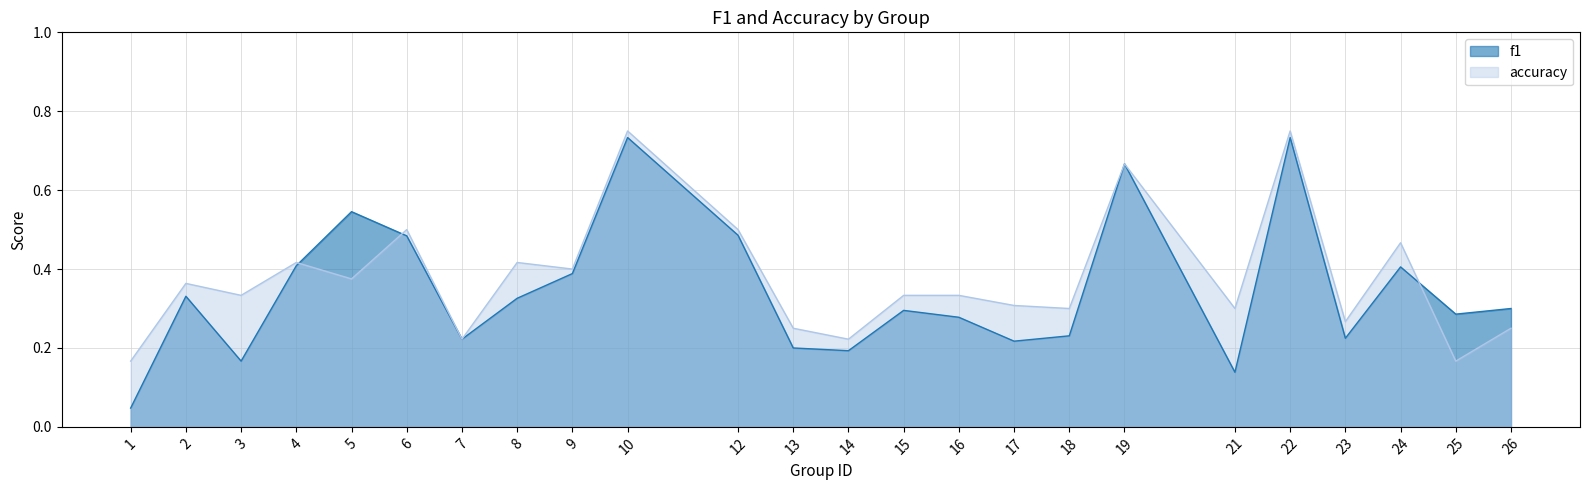

What are all the series names shown in the legend?

f1, accuracy